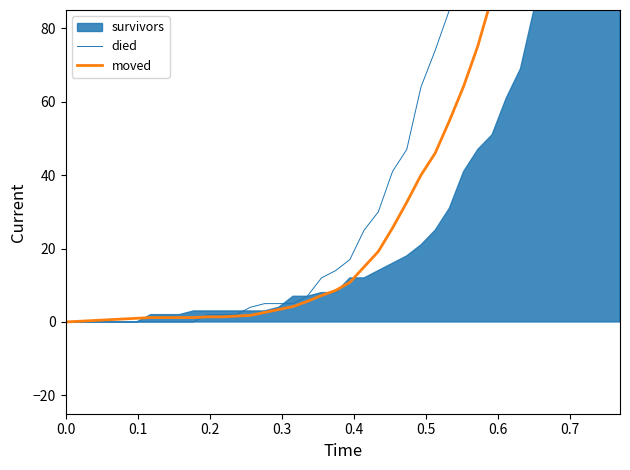

At how many categories does at least one series exceed 79?

13